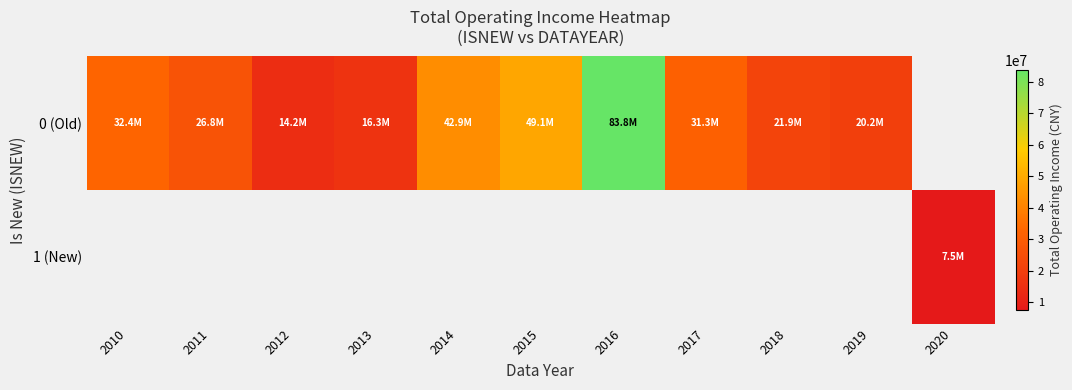

Which category has the lowest value in the 0 (Old) series?

2012